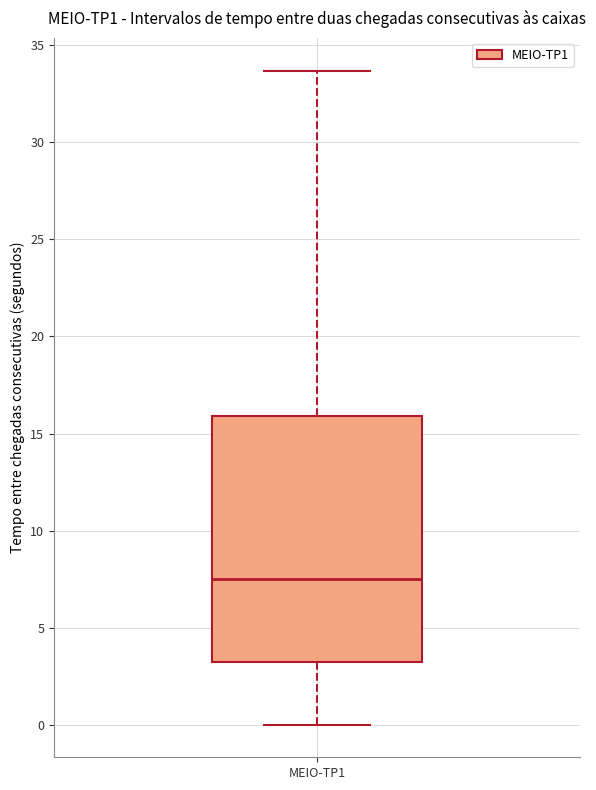

Where is the upper edge of the box for MEIO-TP1 on the y-axis? The values are not printed on the chart, so give them approximately, as read against the axis.

16.0